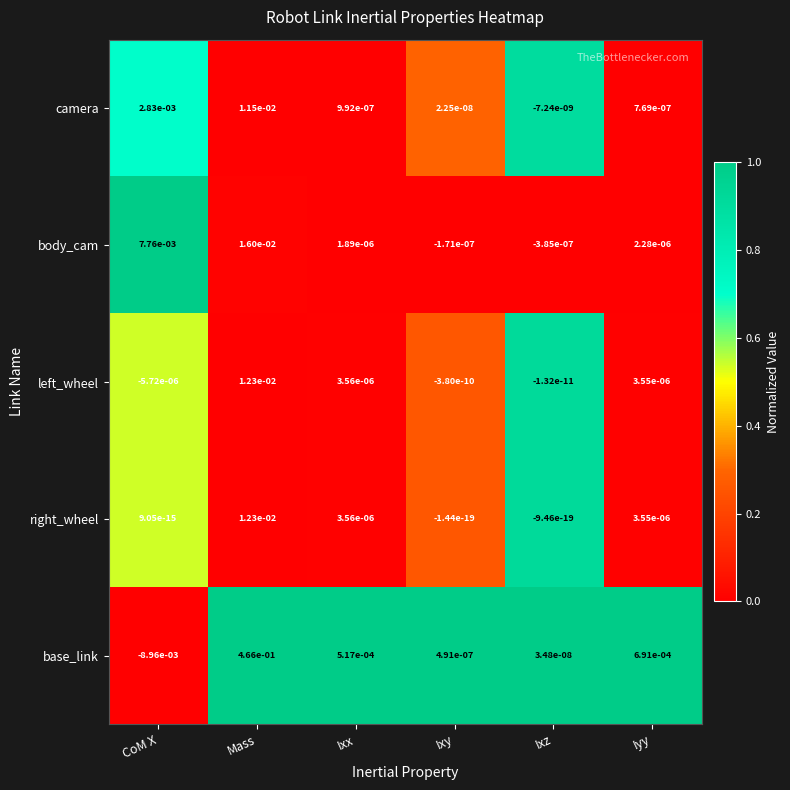

Rank the series at Ixz from highest to lowest value.

base_link, right_wheel, left_wheel, camera, body_cam